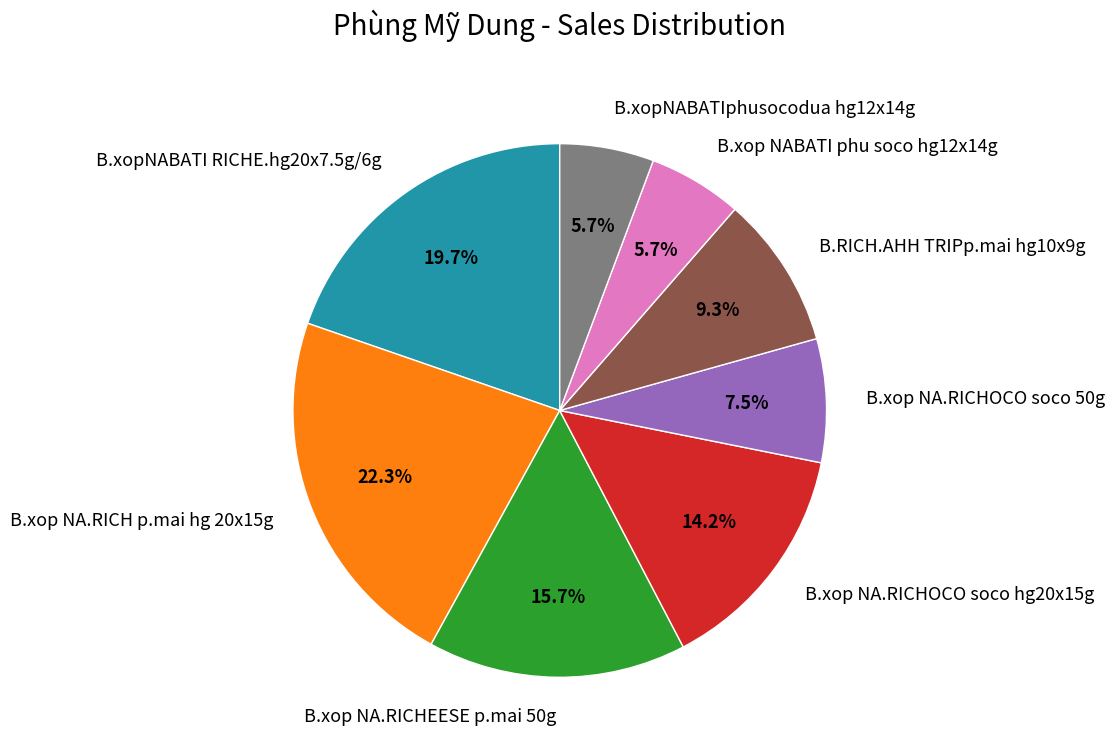

What is the largest slice in the pie chart?

B.xop NA.RICH p.mai hg 20x15g